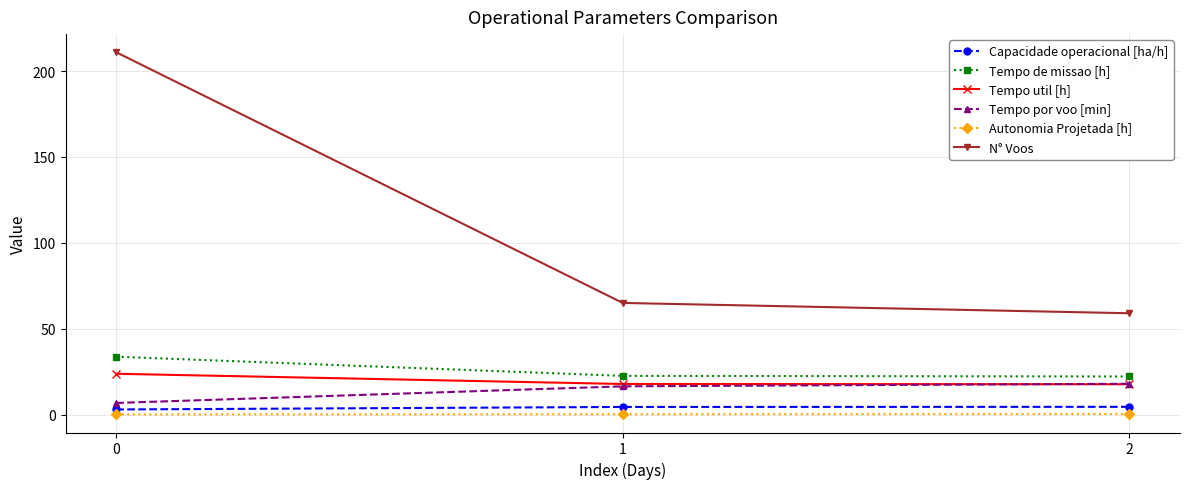

What is the value of the Capacidade operacional [ha/h] point at the 3rd from the left?

4.5